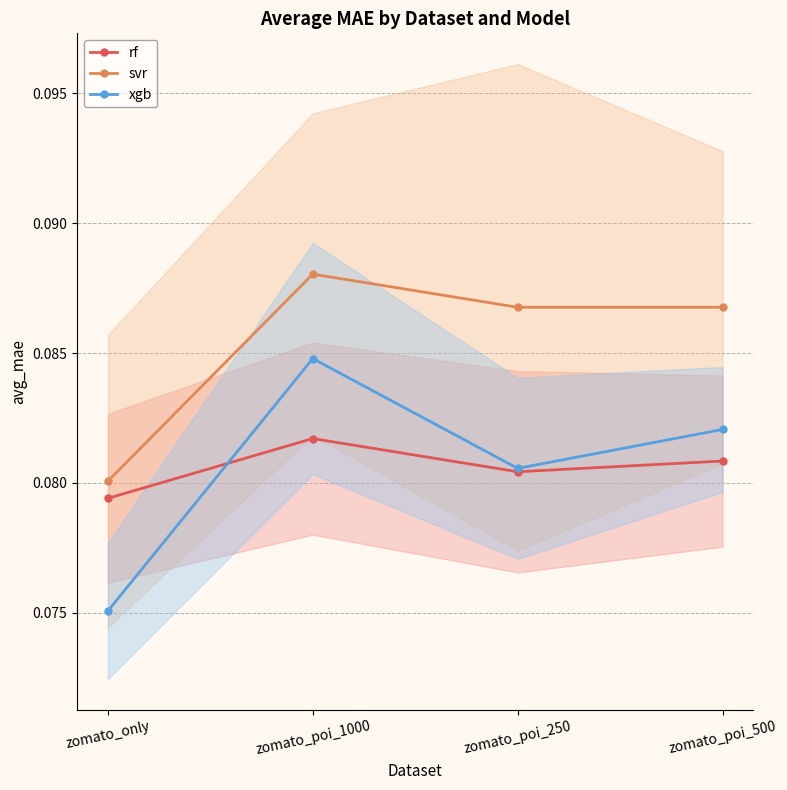

Which series changed the most between zomato_poi_1000 and zomato_poi_500?

xgb